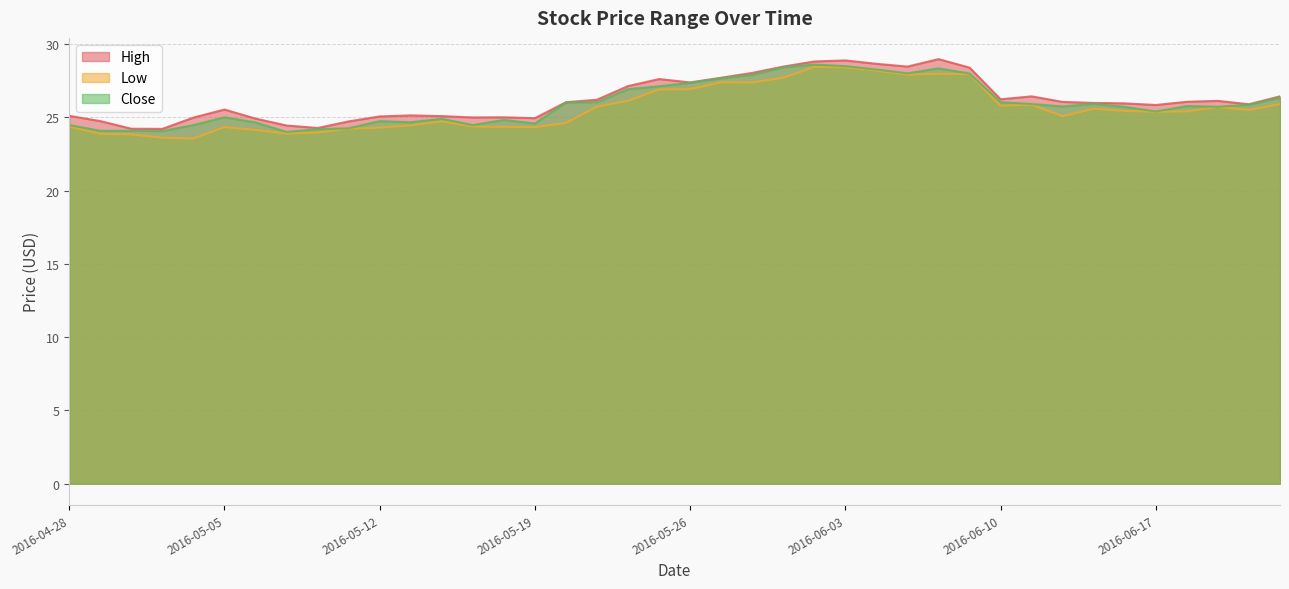

What is the label of the 2nd point from the left?

2016-04-29